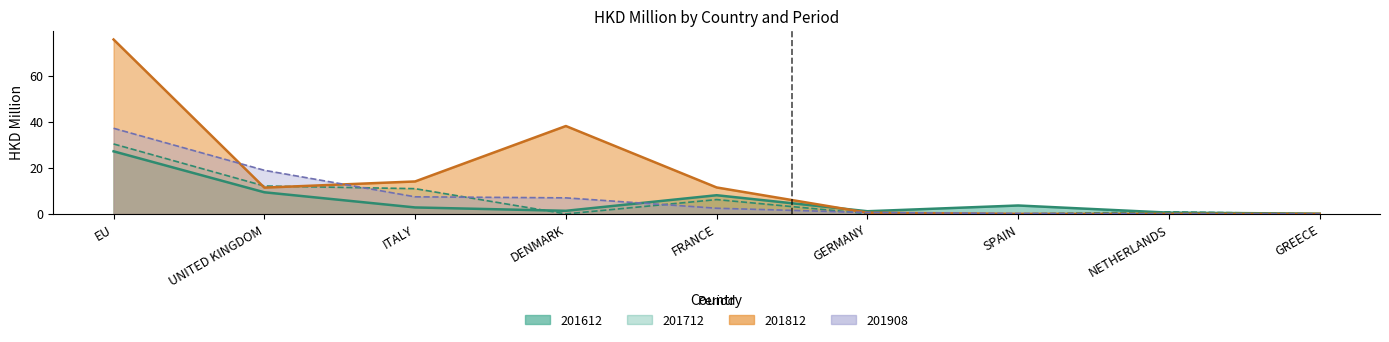

What is the spread (max minus min) of values at SPAIN?

3.6